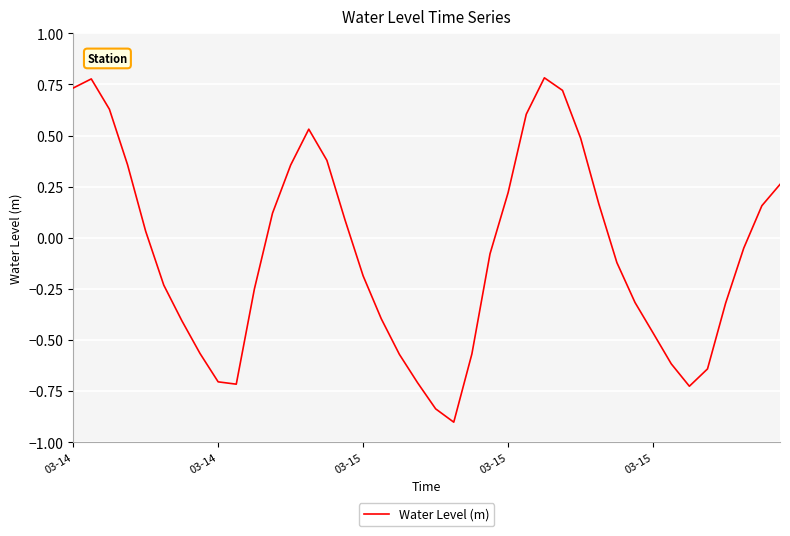

What is the sum of all values?

-3.0